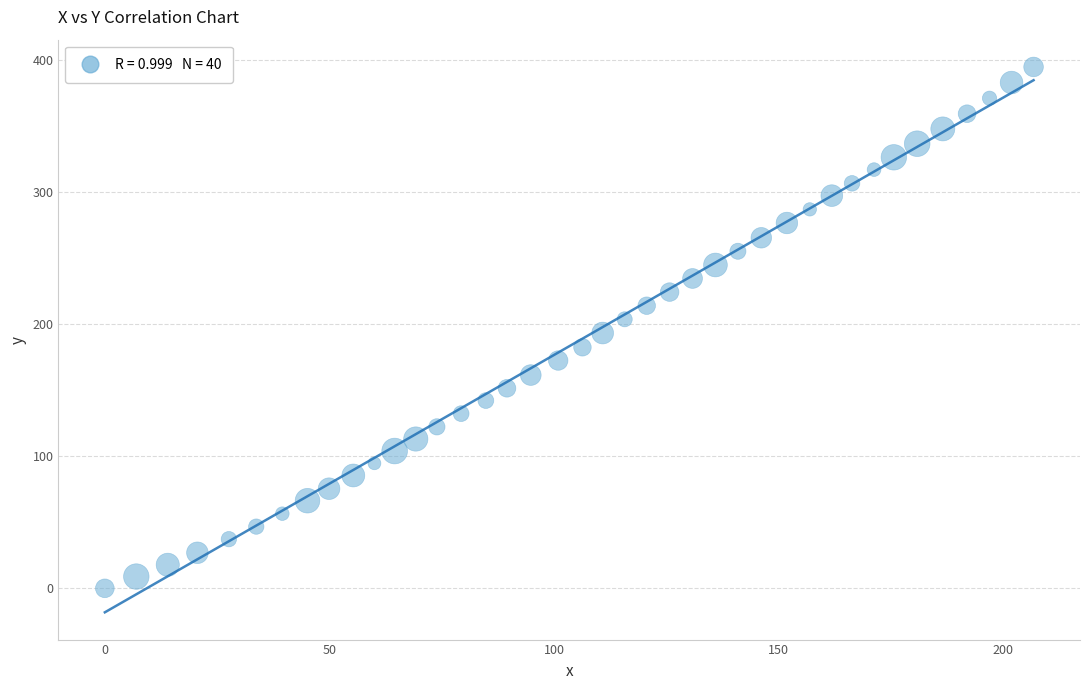

What is the range of X values (max minus min)?

206.7